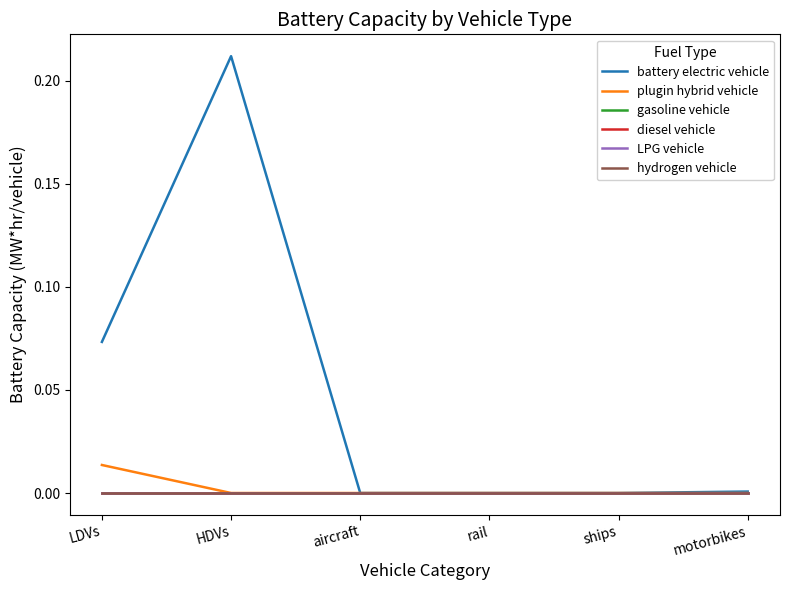

Between aircraft and motorbikes, which is larger?

motorbikes